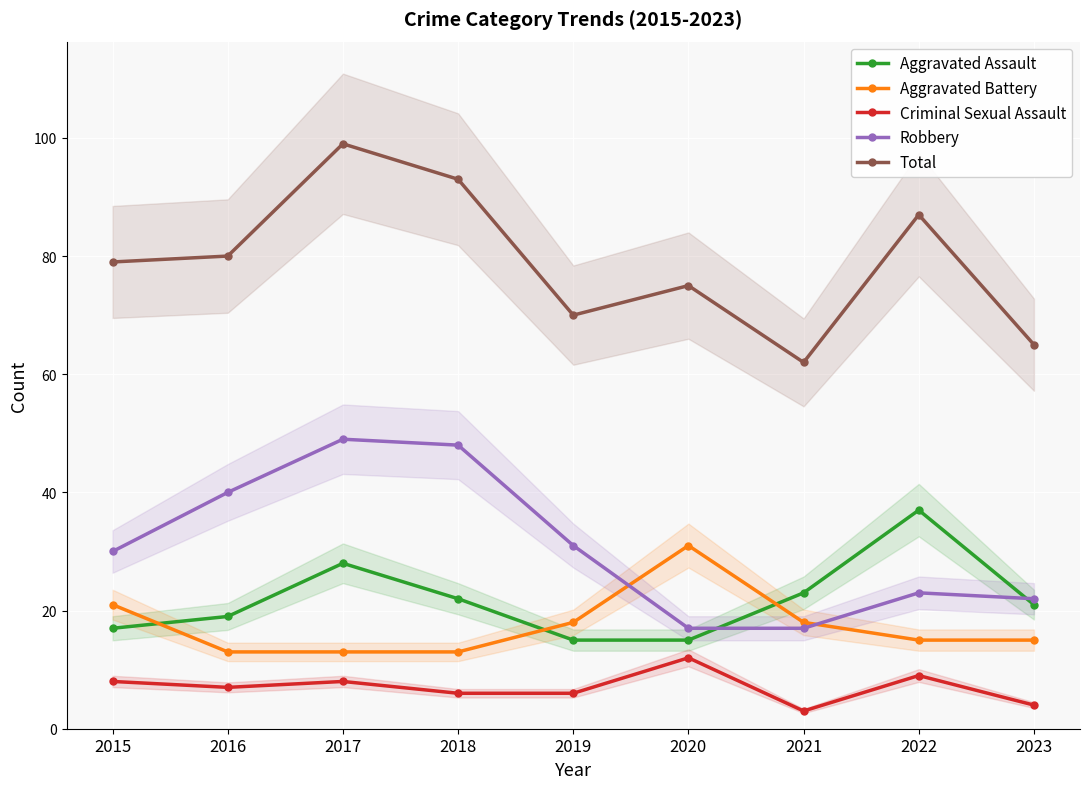

True or false: Robbery and Criminal Sexual Assault intersect in this chart.

False